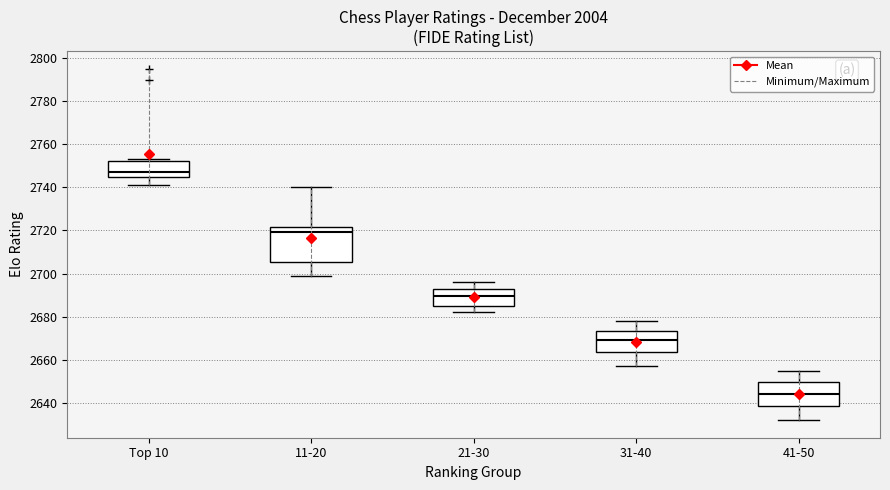

Which box's median line is the lowest?

41-50